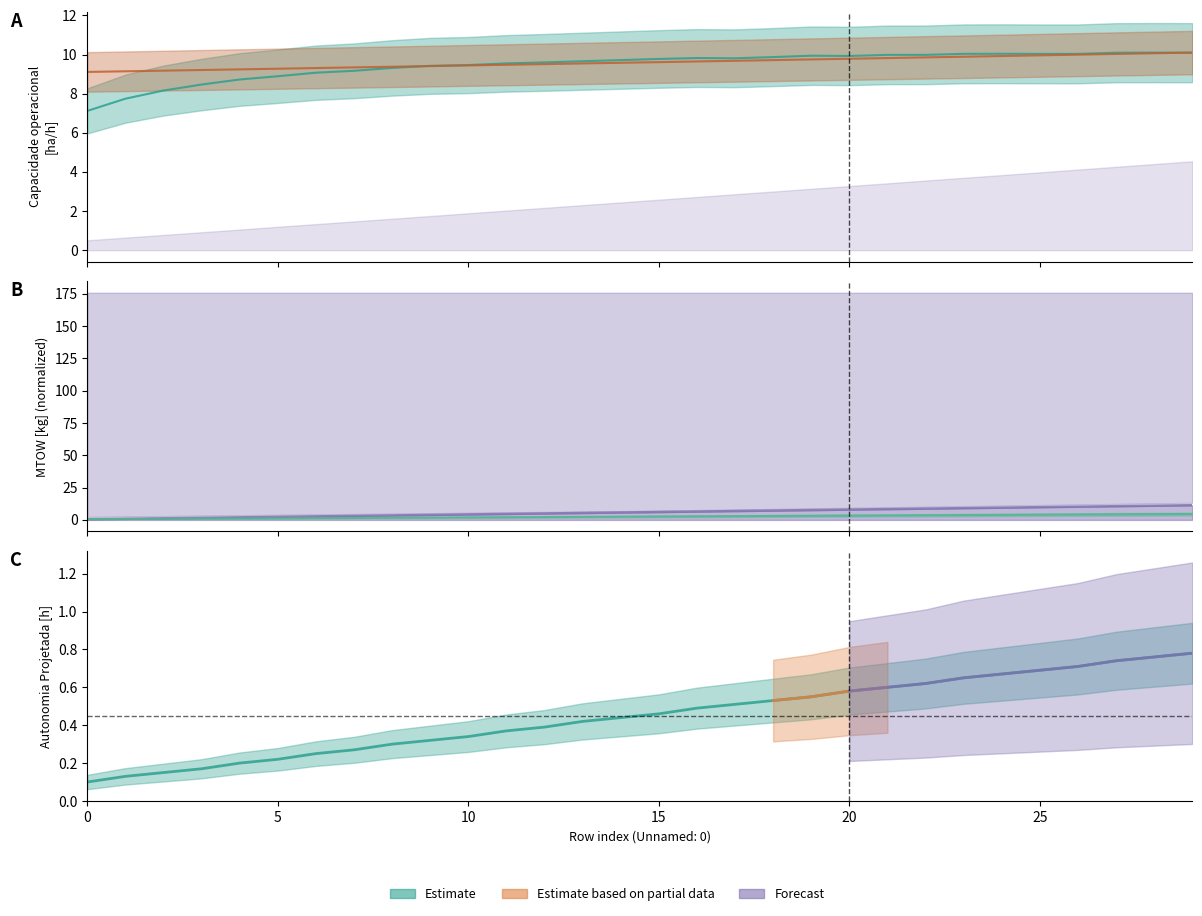

What is the total value across all series at 11?

26.1